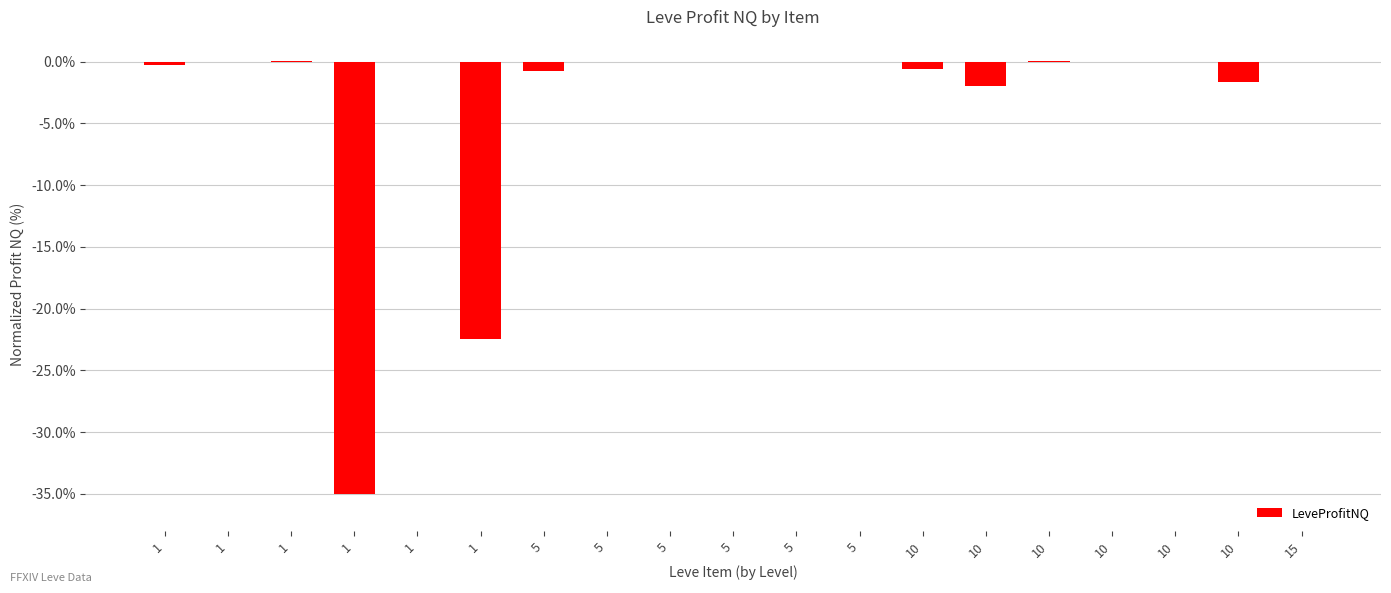

At which category does the chart reach its minimum across all series?

1